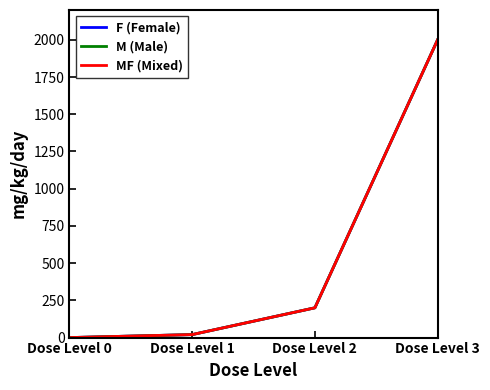

Does the chart display data point markers on the line(s)?

No